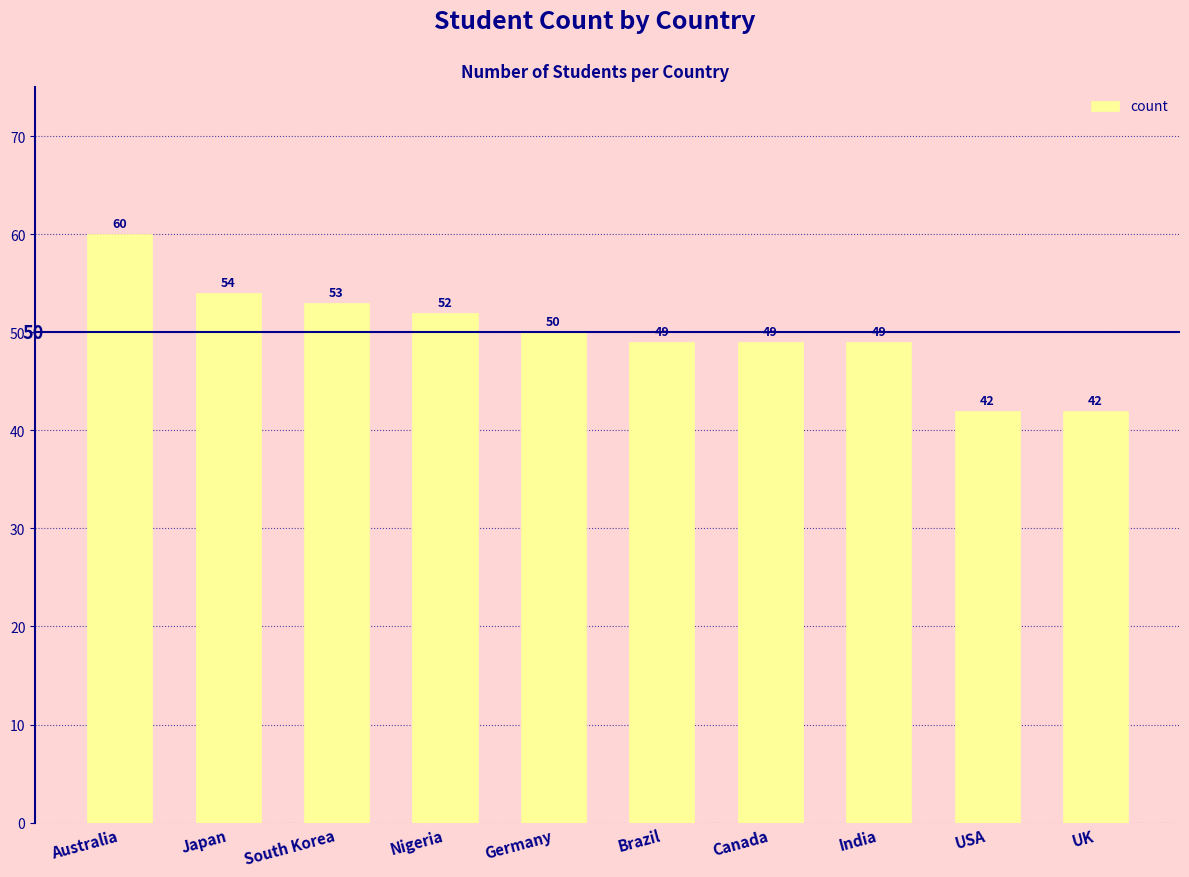

Approximately how many times larger is the value at Australia compared to Canada?

1.2